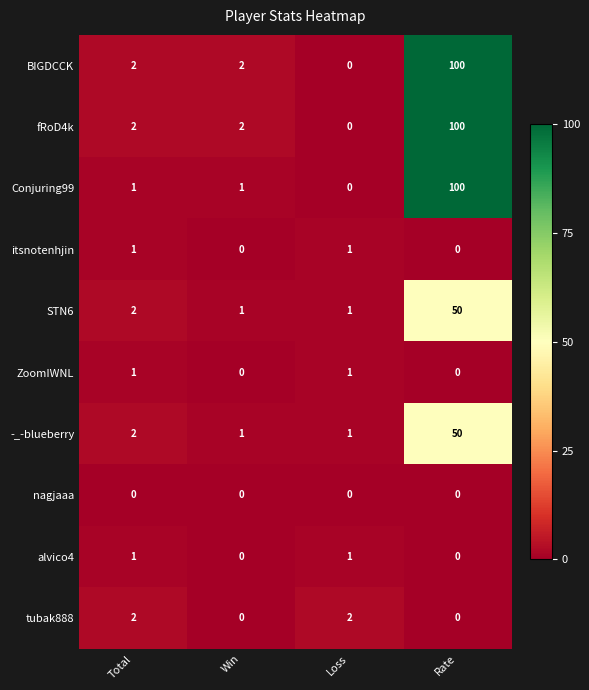

True or false: tubak888 has a value of 1 at Win.

False